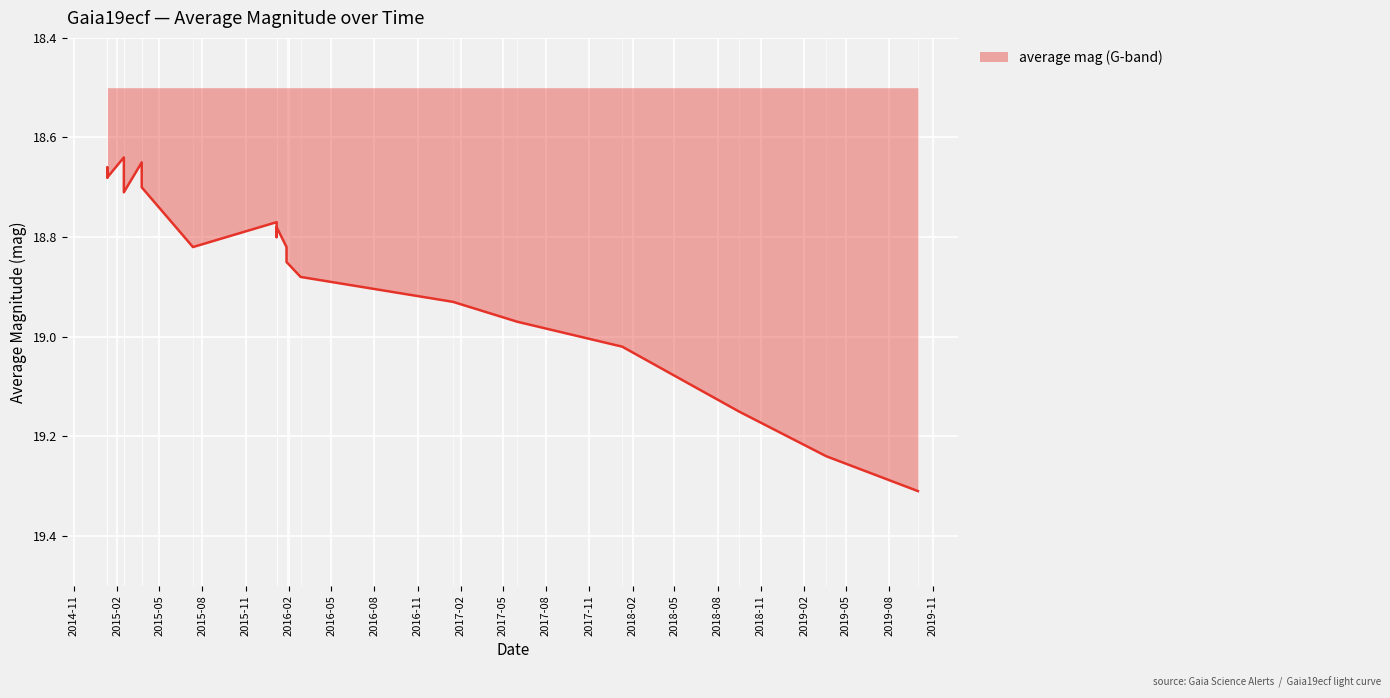

What is the change in value from 2015-01-11 to 2018-09-15?

+0.5